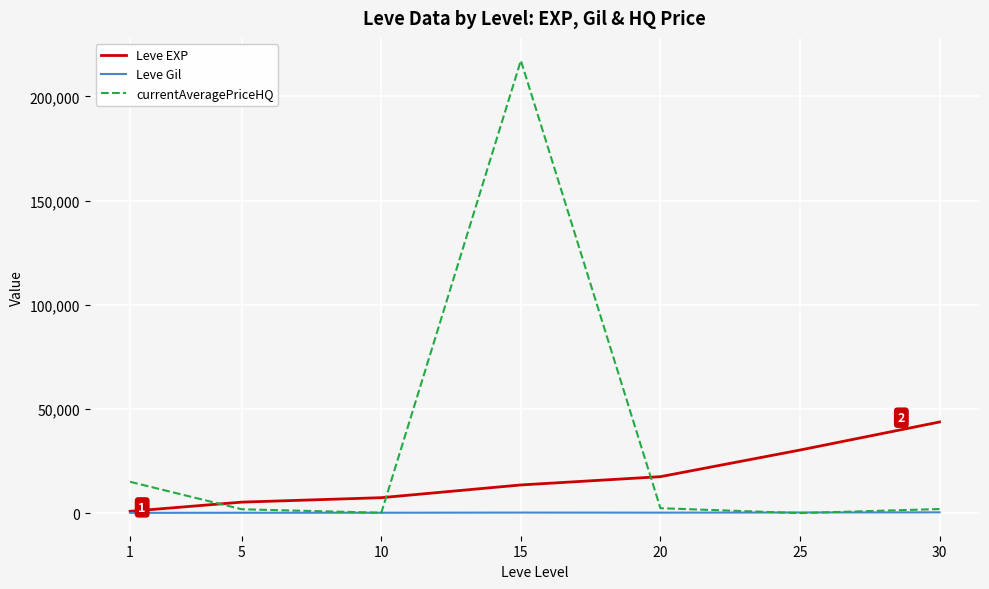

List the series in order of their peak value, highest first.

currentAveragePriceHQ, Leve EXP, Leve Gil